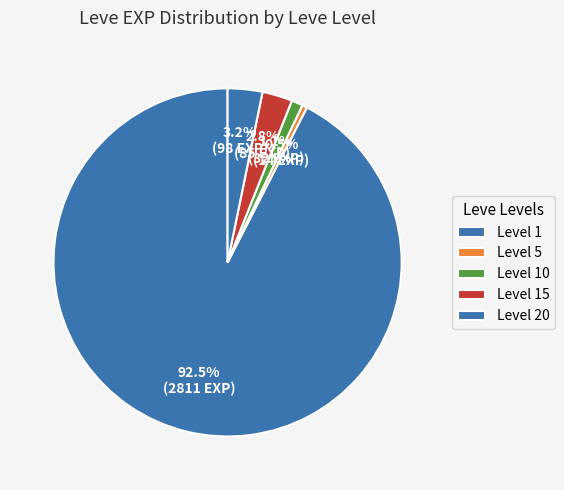

How many slices are in this pie chart?

5